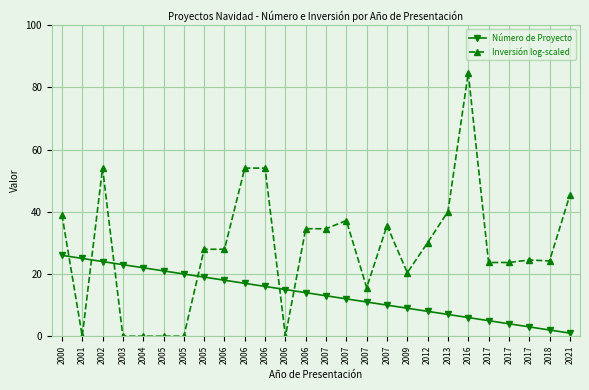

How many lines are shown in the chart?

2